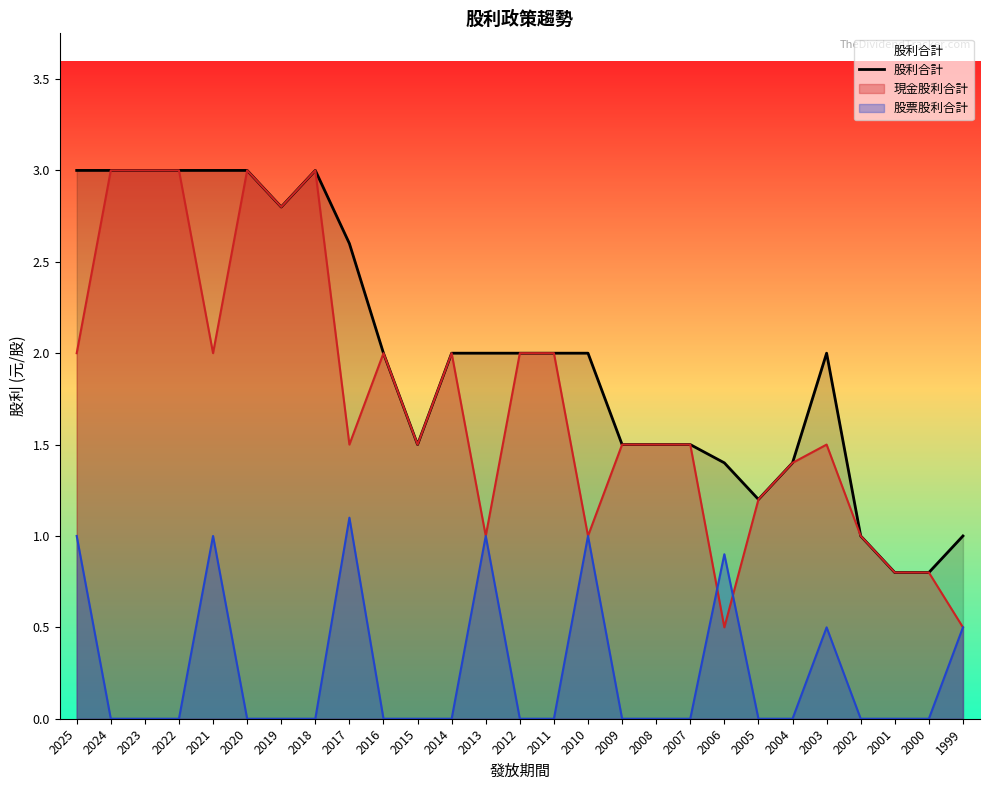

Where is the first local minimum?

2019